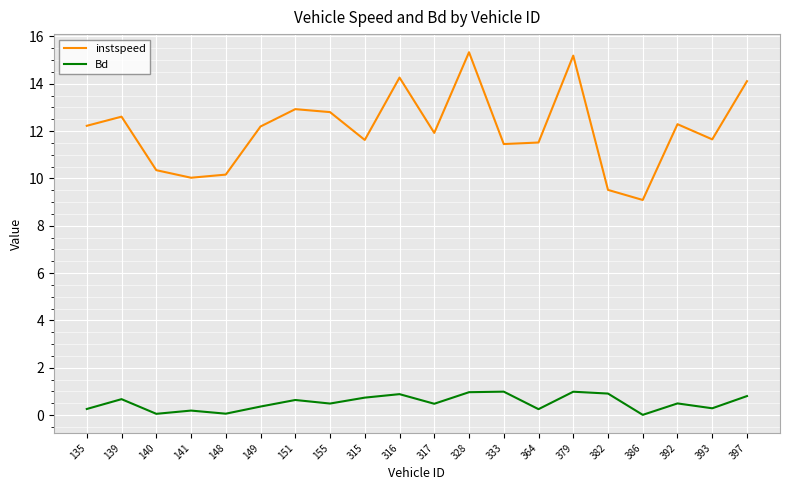

What is the highest value of the Bd series?

1.0